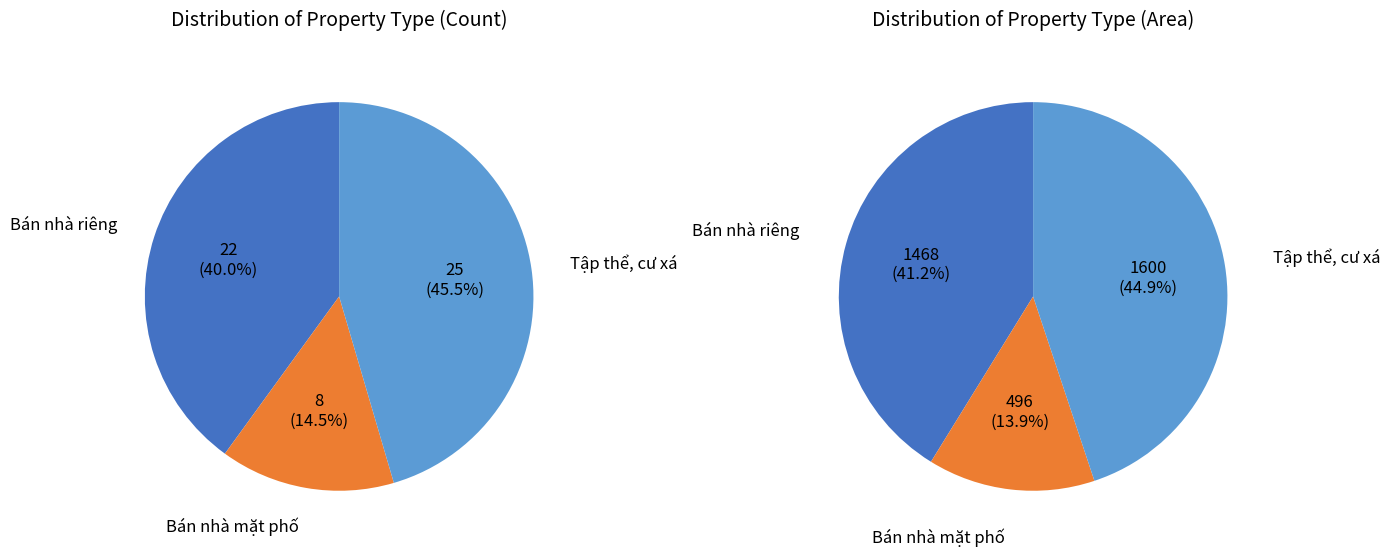

What is the largest slice in the pie chart?

Tập thể, cư xá